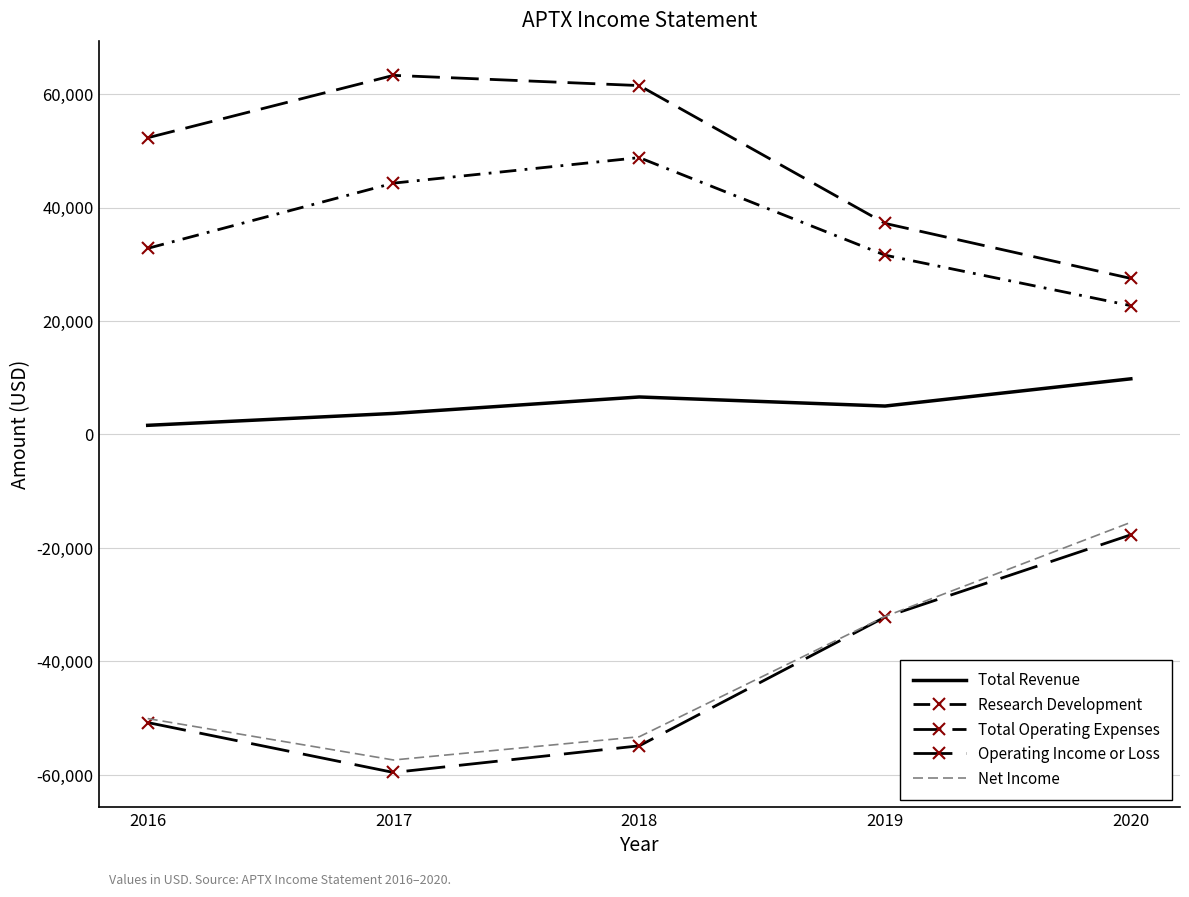

The value of Operating Income or Loss at 2017 is -89319. True or false?

False